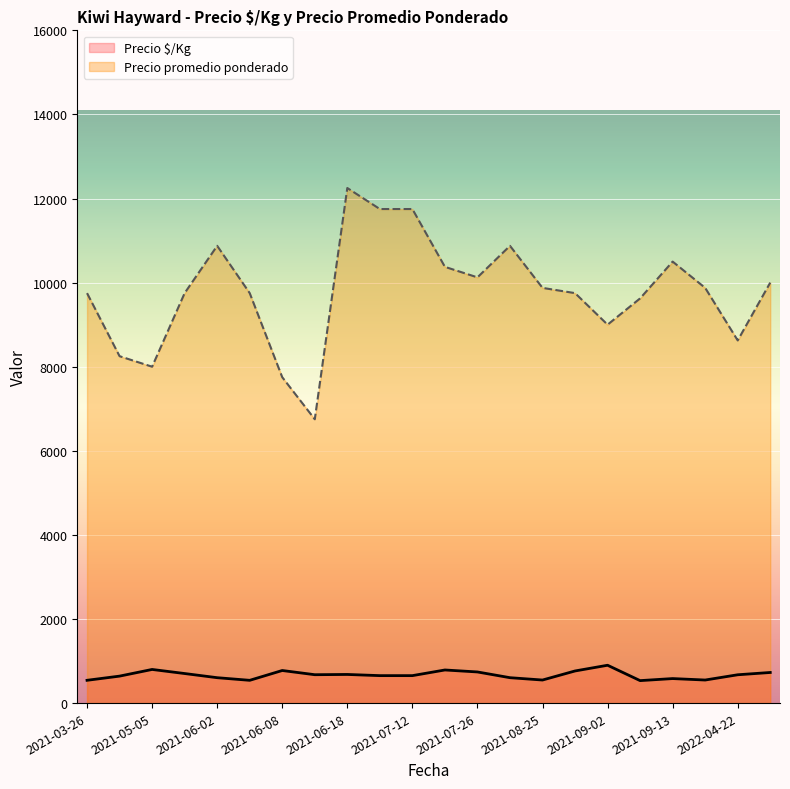

True or false: Precio promedio ponderado has more than 1 interior local peaks.

True